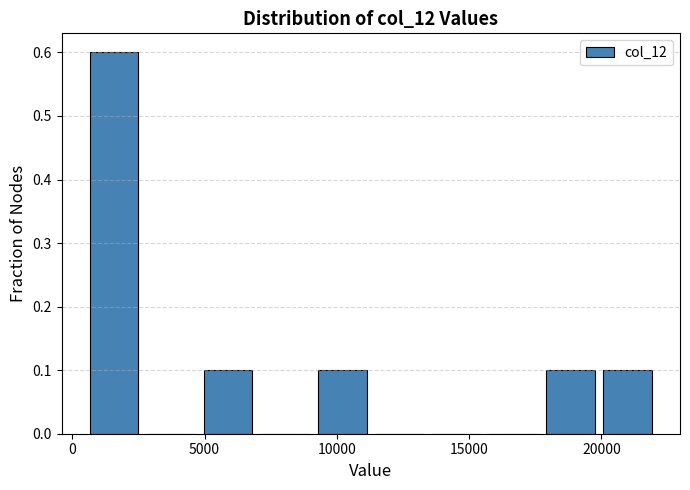

Reading left to right, transcribe this chart: for each bar, give the range it covers on the x-axis and its height. Neither the bar edges nor the heights are printed on the chart, so give them approximately, as read against the axes.

500 to 2500: 0.6
2500 to 5000: 0
5000 to 7000: 0.1
7000 to 9000: 0
9000 to 11500: 0.1
11500 to 13500: 0
13500 to 15500: 0
15500 to 18000: 0
18000 to 20000: 0.1
20000 to 22000: 0.1